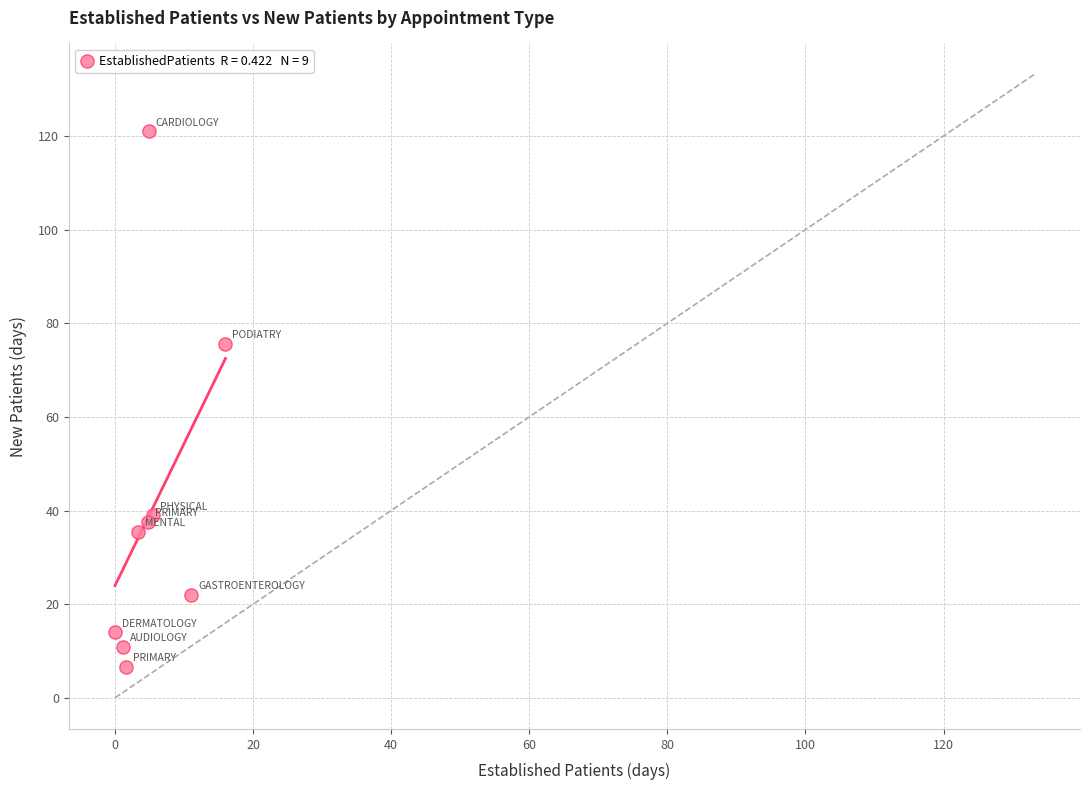

What Y value in the scatter plot is closest to 63?

75.6